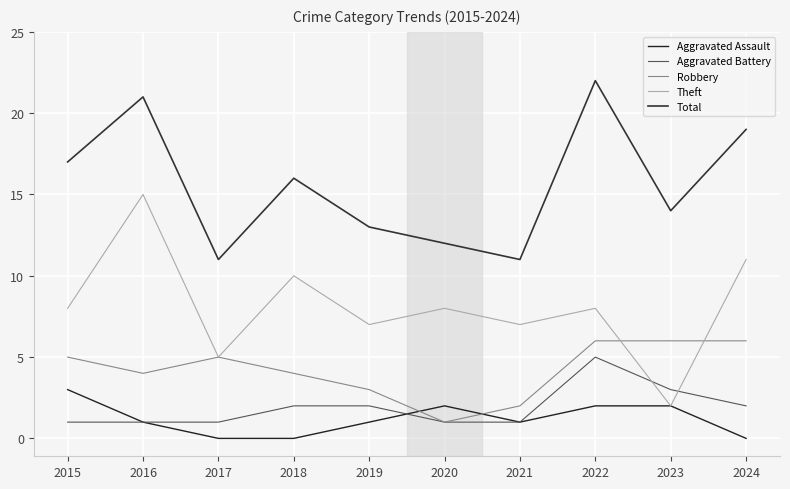

At 2019, list the series in order from largest to smallest.

Total, Theft, Robbery, Aggravated Battery, Aggravated Assault